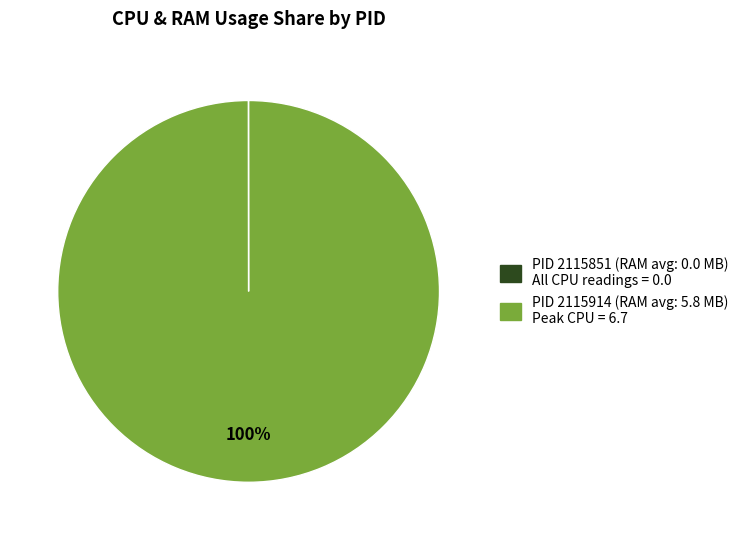

To the nearest percent, what is the difference between the largest and smallest slice percentages?

100%